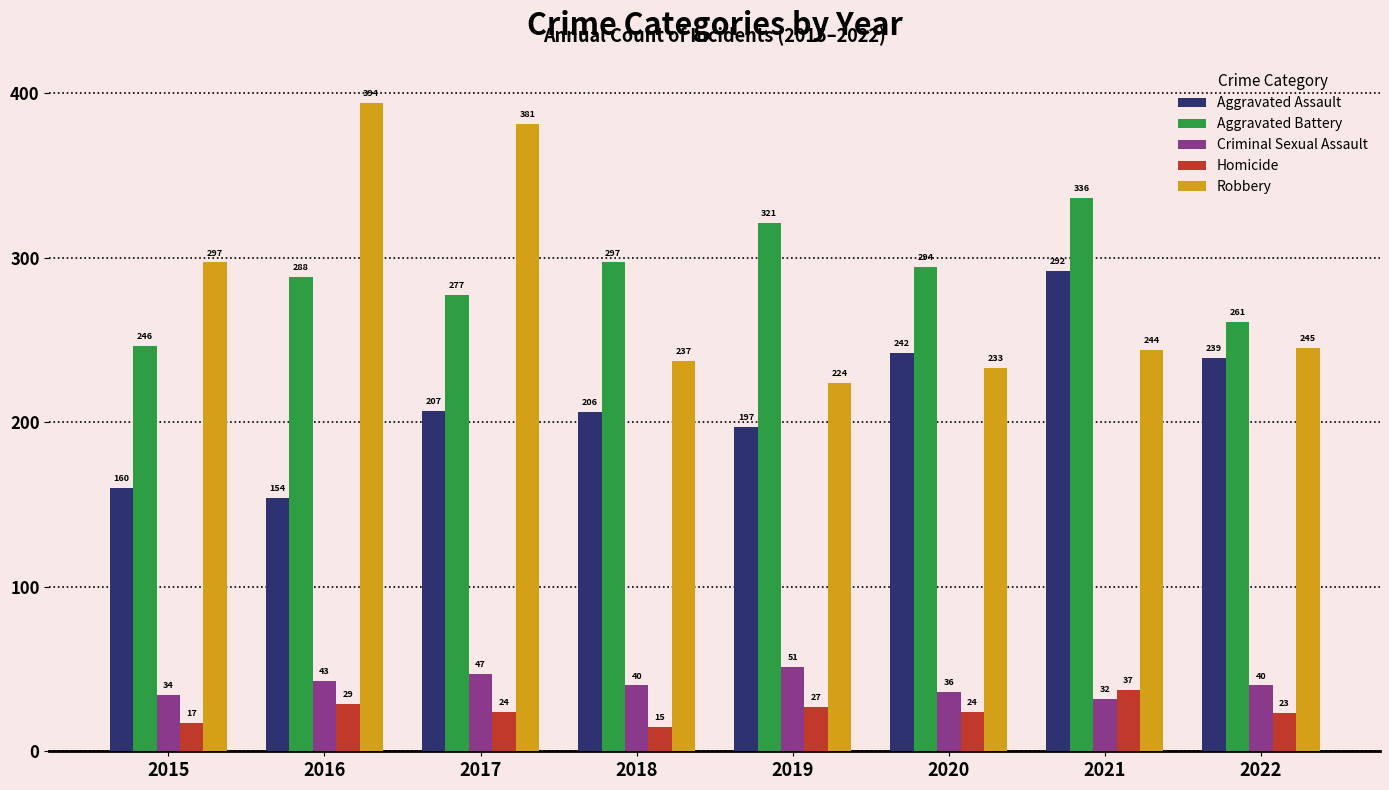

Read the Criminal Sexual Assault value at 2015.

34